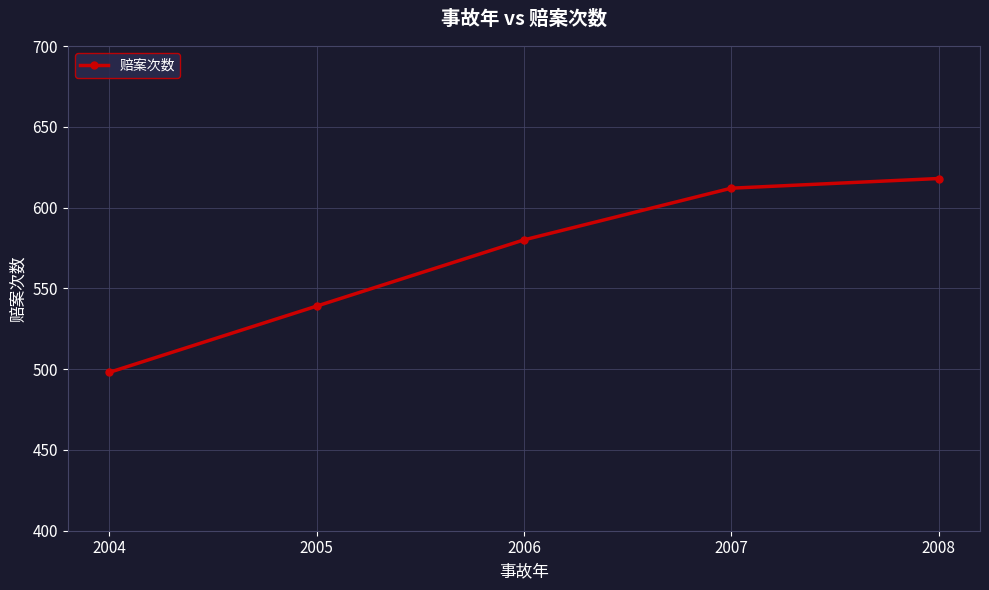

Does the chart display data point markers on the line(s)?

Yes